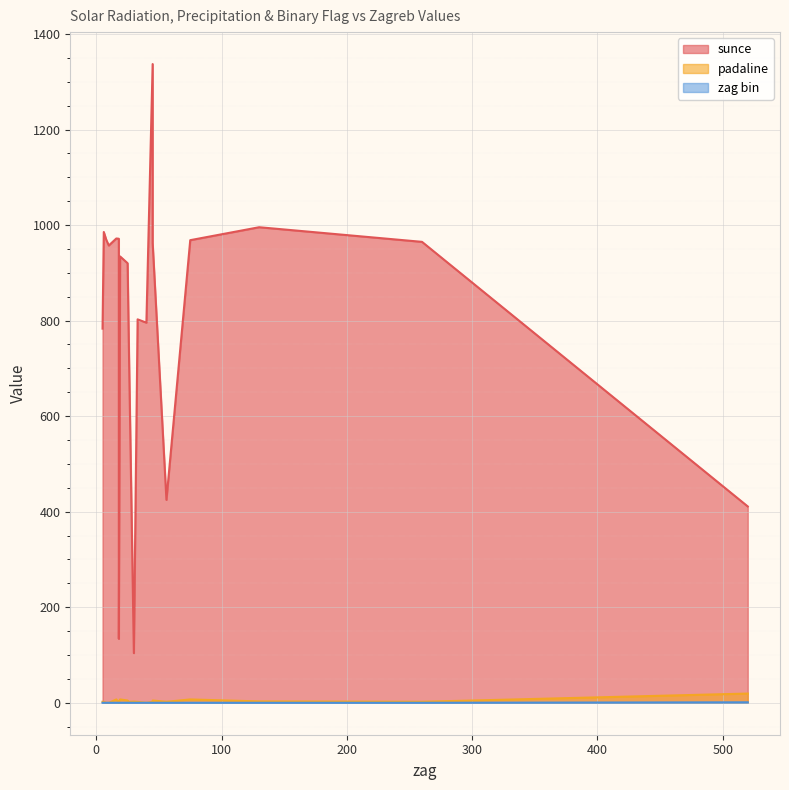

Reading left to right, what are all the values shown in this chart?

sunce: 18=133.9	45=962.3	25=920.1	30=104.0	56=424.8	260=964.8	5=783.2	75=968.4	16=971.9	19=934.3	33=802.6	130=995.5	520=411.0	6=985.5	45=1337.0	26=747.2	40=795.7	18=971.3	10=957.2	8=969.0
padaline: 18=2.3	45=4.8	25=4.8	30=2.5	56=2.1	260=2.1	5=2.1	75=7.0	16=7.0	19=7.0	33=1.9	130=2.9	520=19.3	6=2.0	45=2.0	26=2.0	40=0.0	18=0.0	10=0.0	8=0.0
zag bin: 18=0.0	45=0.0	25=0.0	30=0.0	56=0.0	260=0.0	5=0.0	75=0.0	16=0.0	19=0.0	33=0.0	130=0.0	520=1.0	6=0.0	45=0.0	26=0.0	40=0.0	18=0.0	10=0.0	8=0.0